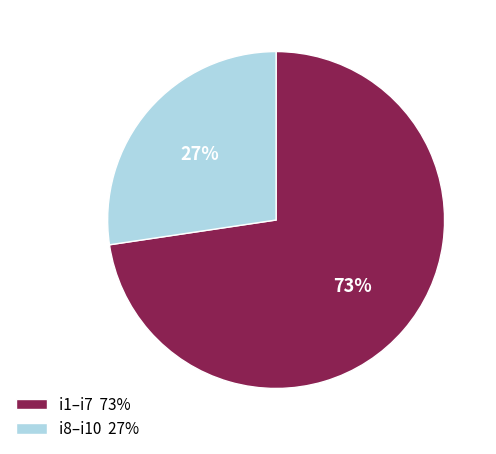

Is there any slice that represents more than half of the pie?

Yes